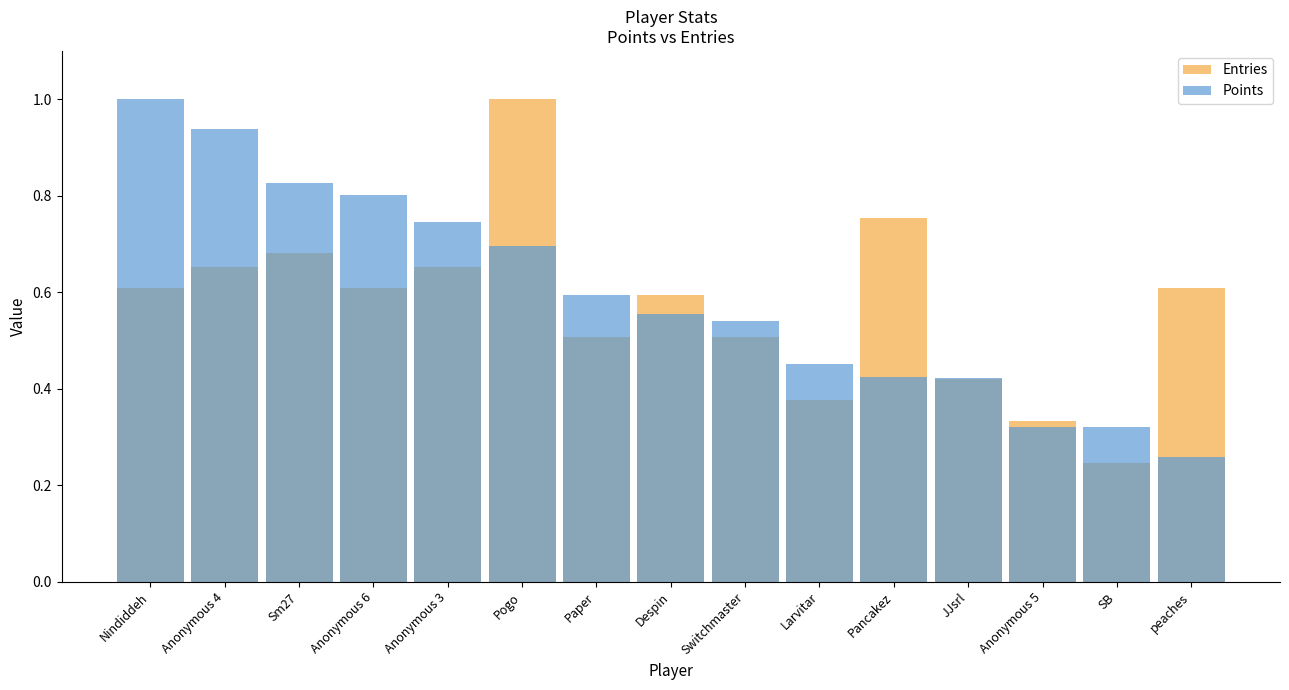

What is the value of the Points bar at the 1st from the left?

1.0